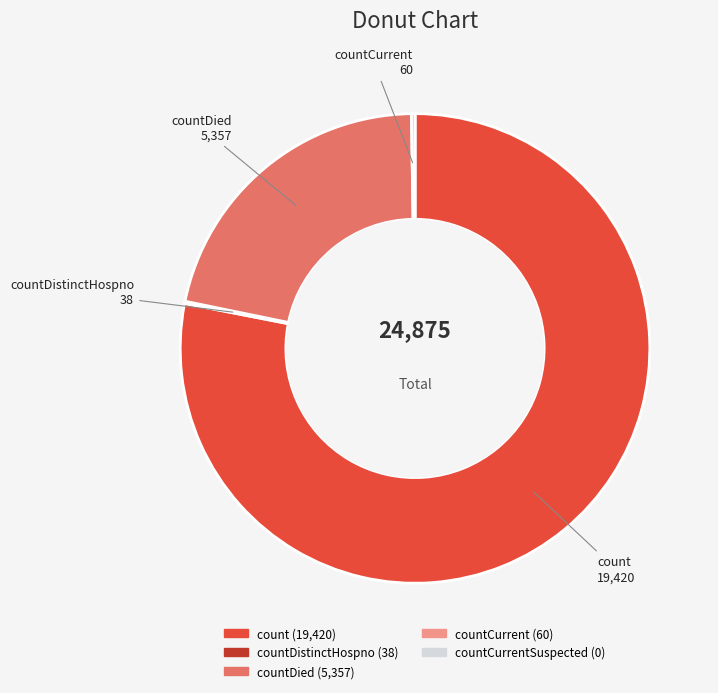

Is there any slice that represents more than half of the pie?

Yes